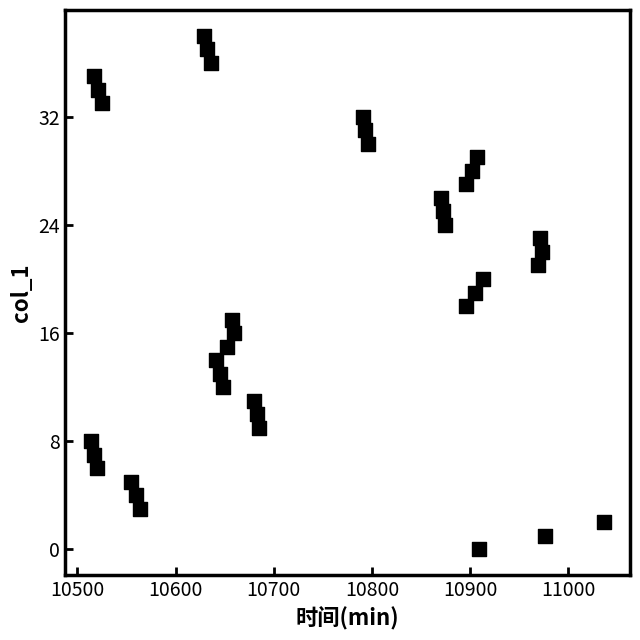

What is the range of Y values (max minus min)?

38